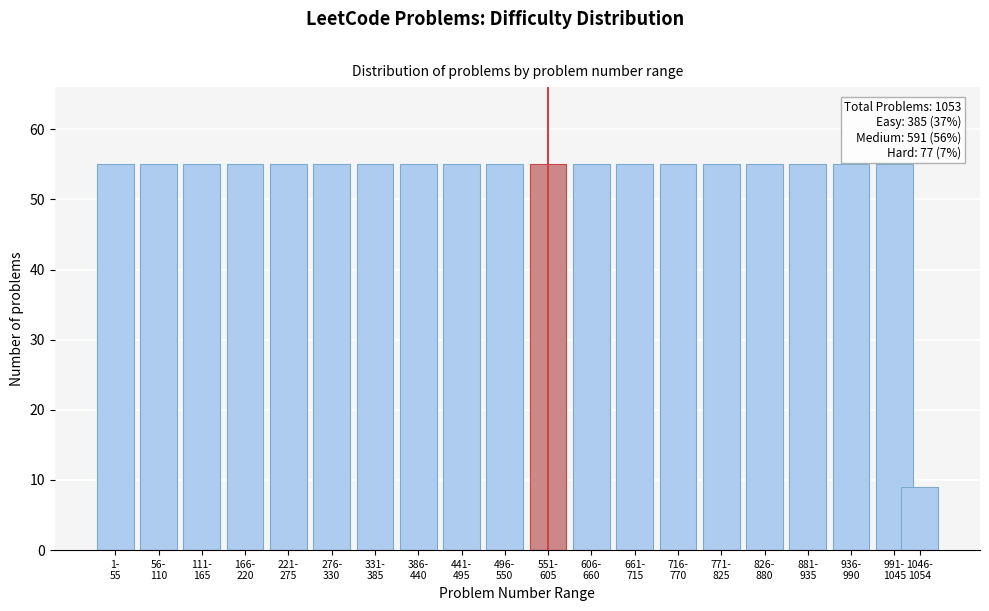

Reading left to right, extract all data points from this chart.

55	55	55	55	55	55	55	55	55	55	55	55	55	55	55	55	55	55	55	9